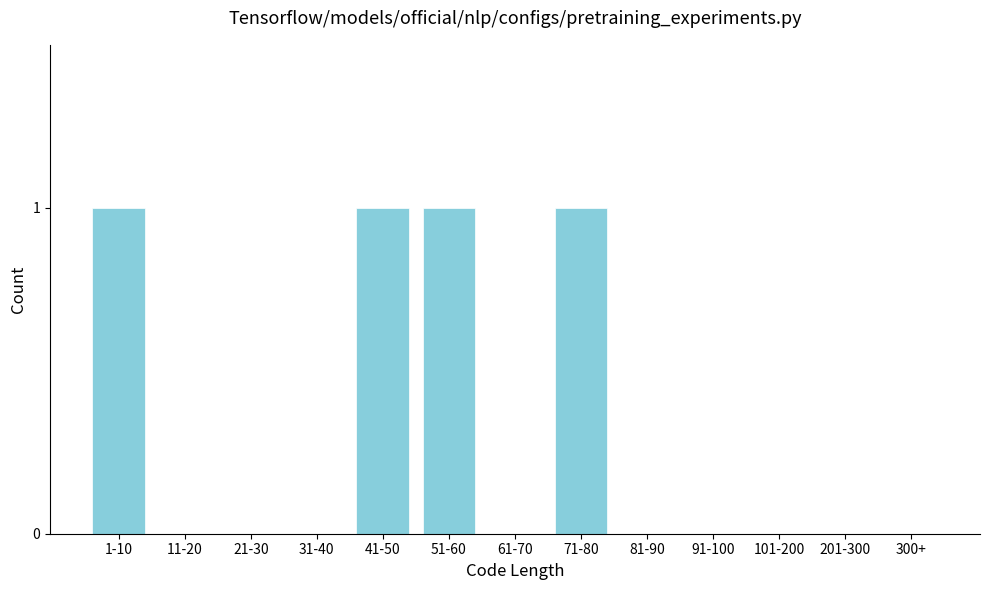

Reading right to left, extract all data points from this chart.

300+=0	201-300=0	101-200=0	91-100=0	81-90=0	71-80=1	61-70=0	51-60=1	41-50=1	31-40=0	21-30=0	11-20=0	1-10=1